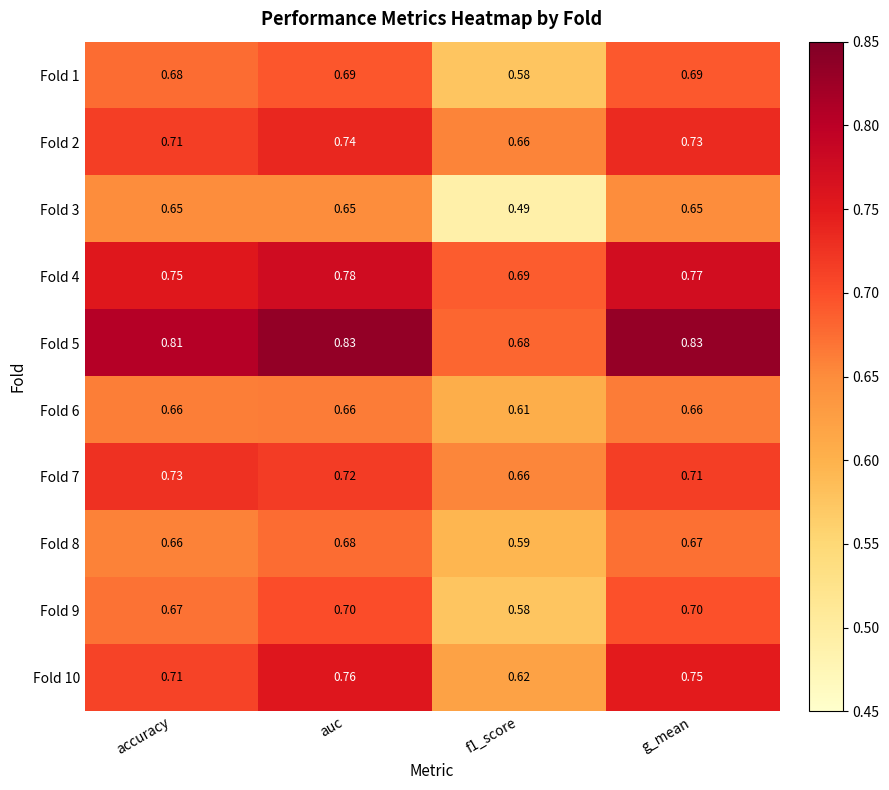

At which category is the sum across all series the highest?

auc